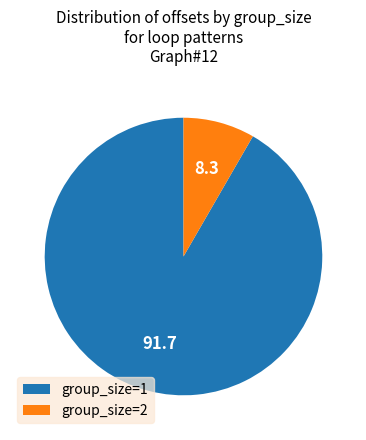

The group_size=2 slice represents 16% of the pie. True or false?

False